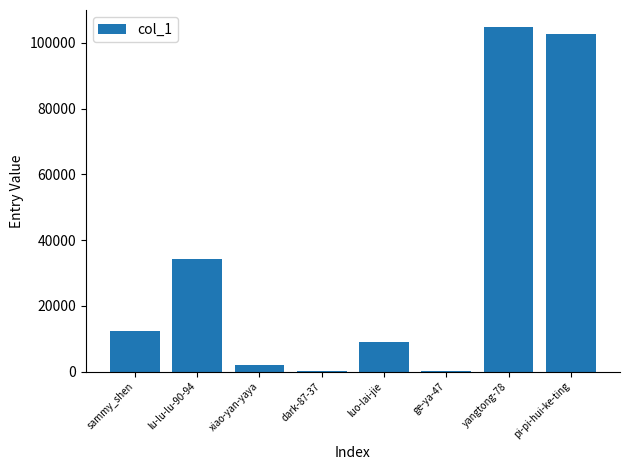

What value does the data have at lu-lu-lu-90-94, to the nearest 50?

34100